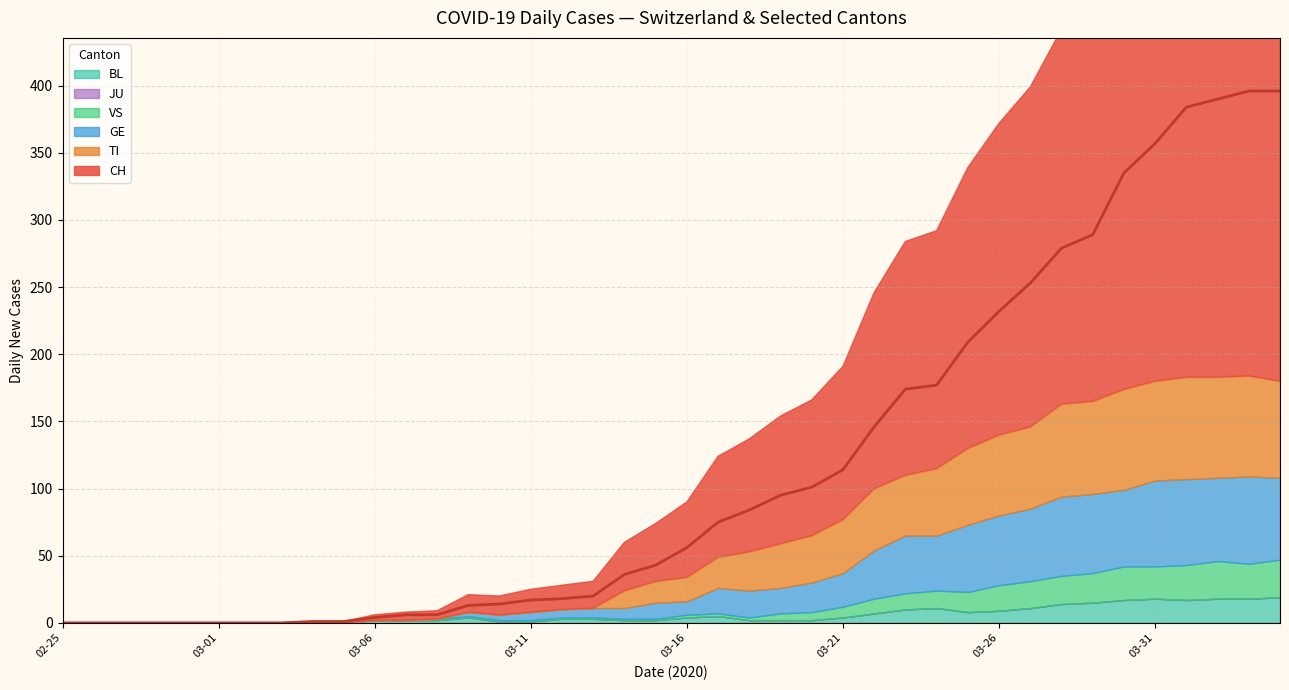

Reading left to right, transcribe all the data shown in this chart.

CH: 0	0	0	0	0	0	0	0	1	1	4	6	6	13	14	17	18	20	36	43	56	75	84	95	101	114	146	174	177	209	232	253	279	289	335	357	384	390	396	396
TI: 0	0	0	0	0	0	0	0	0	0	0	0	0	0	0	0	0	0	13	16	18	23	29	33	35	40	46	45	50	57	60	61	69	69	75	74	76	75	75	72
GE: 0	0	0	0	0	0	0	0	0	0	0	0	0	3	4	6	6	7	8	12	10	19	20	19	22	25	36	43	41	50	52	54	59	59	57	64	64	62	65	61
JU: 0	0	0	0	0	0	0	0	0	0	0	0	0	0	0	0	0	0	0	0	0	0	0	0	0	0	0	0	0	0	0	0	0	0	0	0	0	0	0	0
VS: 0	0	0	0	0	0	0	0	0	0	0	0	1	1	1	1	1	1	1	1	2	2	2	5	6	8	11	12	13	15	19	20	21	22	25	24	26	28	26	28
BL: 0	0	0	0	0	0	0	0	0	0	2	2	2	4	1	1	3	3	2	2	4	5	2	2	2	4	7	10	11	8	9	11	14	15	17	18	17	18	18	19